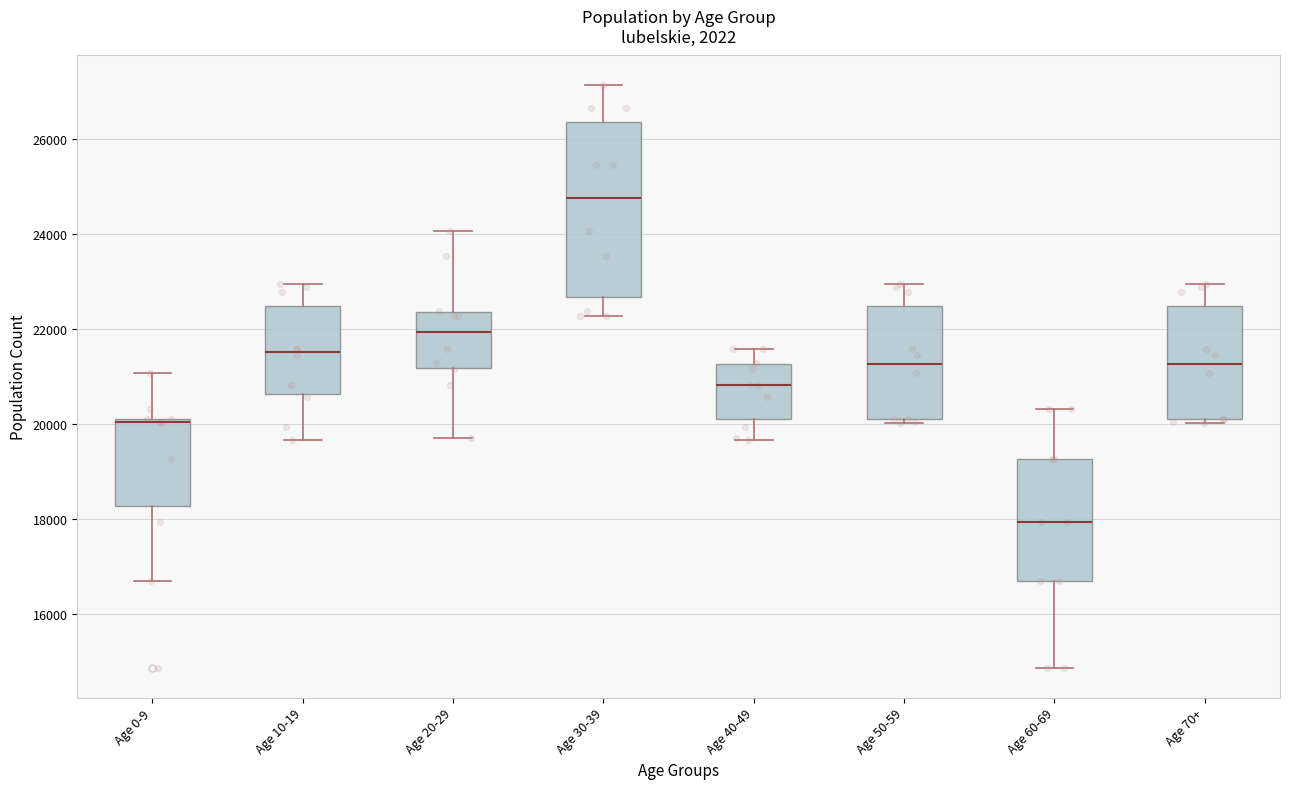

Reading left to right, read every box against the y-axis: the position of its median line, the range the box covers, and the ends of its whiskers. The values are not printed on the chart, so give them approximately, as read against the axis.

Age 0-9: median 20000, box 18200 to 20200, whiskers 16600 to 21000
Age 10-19: median 21600, box 20600 to 22400, whiskers 19600 to 23000
Age 20-29: median 22000, box 21200 to 22400, whiskers 19800 to 24000
Age 30-39: median 24800, box 22600 to 26400, whiskers 22200 to 27200
Age 40-49: median 20800, box 20000 to 21200, whiskers 19600 to 21600
Age 50-59: median 21200, box 20200 to 22400, whiskers 20000 to 23000
Age 60-69: median 18000, box 16600 to 19200, whiskers 14800 to 20400
Age 70+: median 21200, box 20200 to 22400, whiskers 20000 to 23000